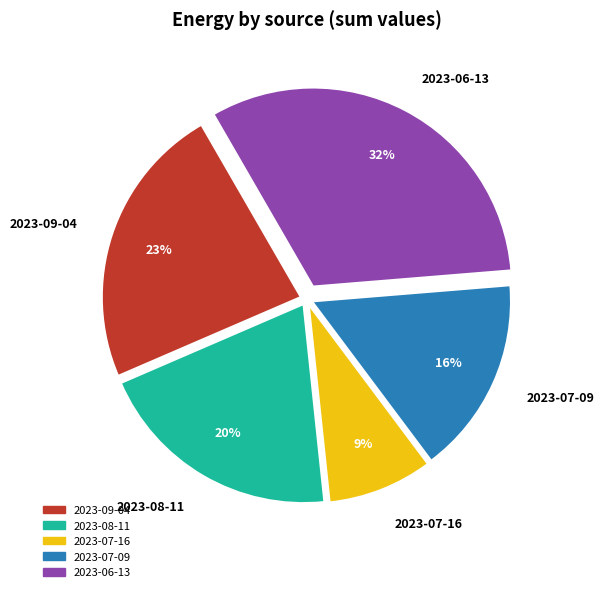

Approximately how many times larger is the value at 2023-06-13 compared to 2023-09-04?

1.4